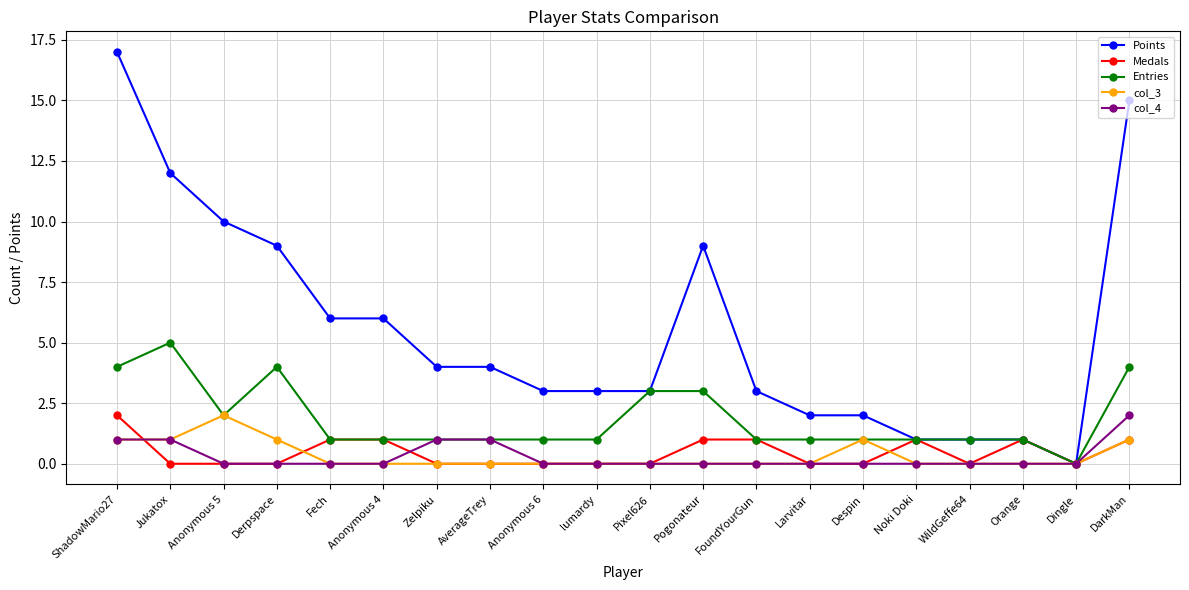

What value does the Entries series have at Zelpiku?

1